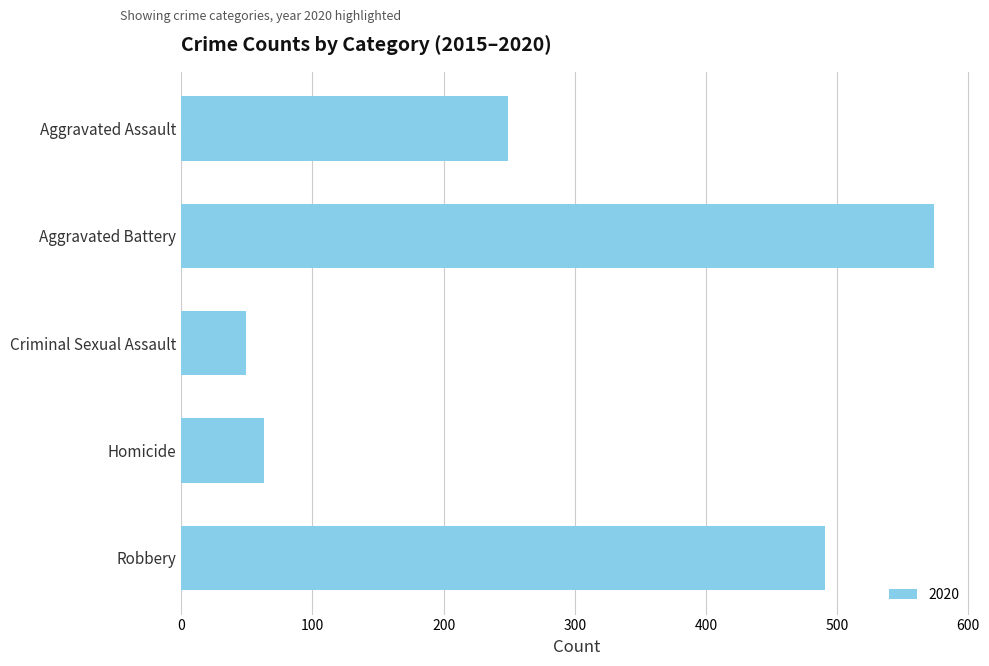

What is the difference between the second highest and minimum values?

442